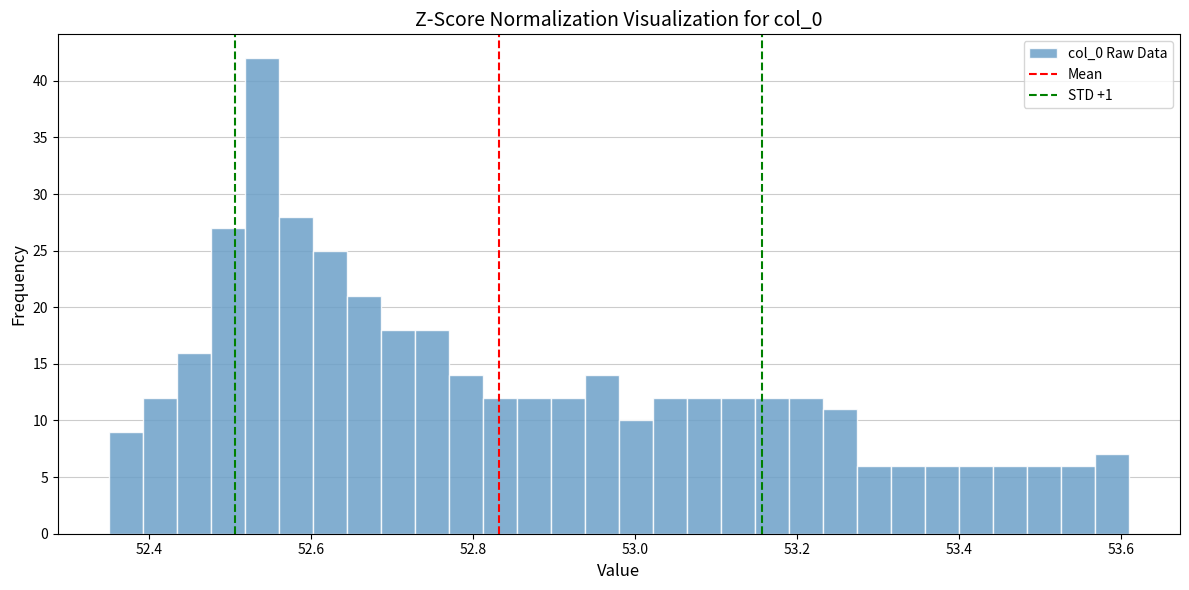

Around what value on the x-axis is the tallest bar? Give the approximate position of its centre, as read against the axis.

52.54